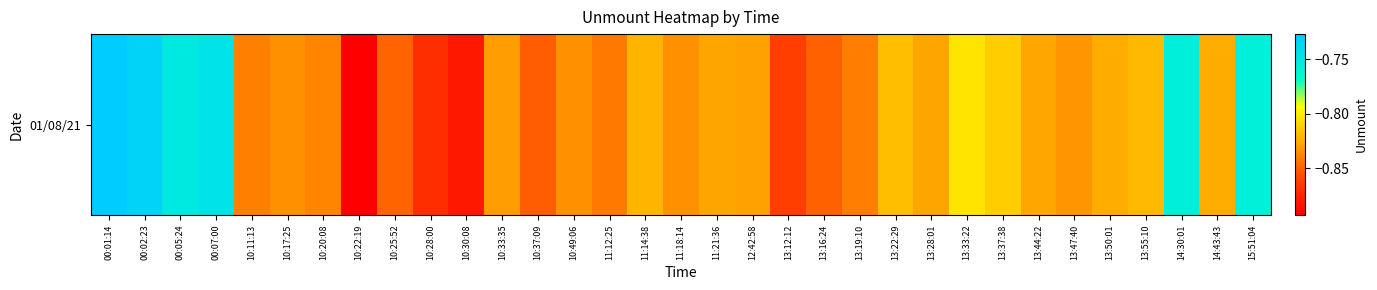

What value does the data have at 10:37:09?

-0.9